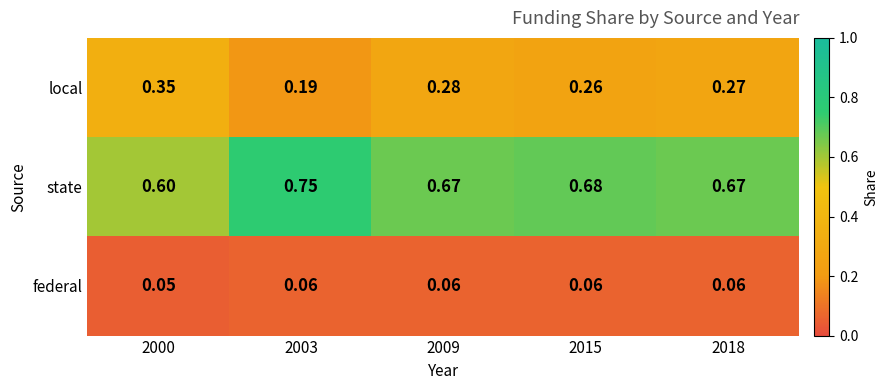

Rank the series by their maximum value, from lowest to highest.

federal, local, state